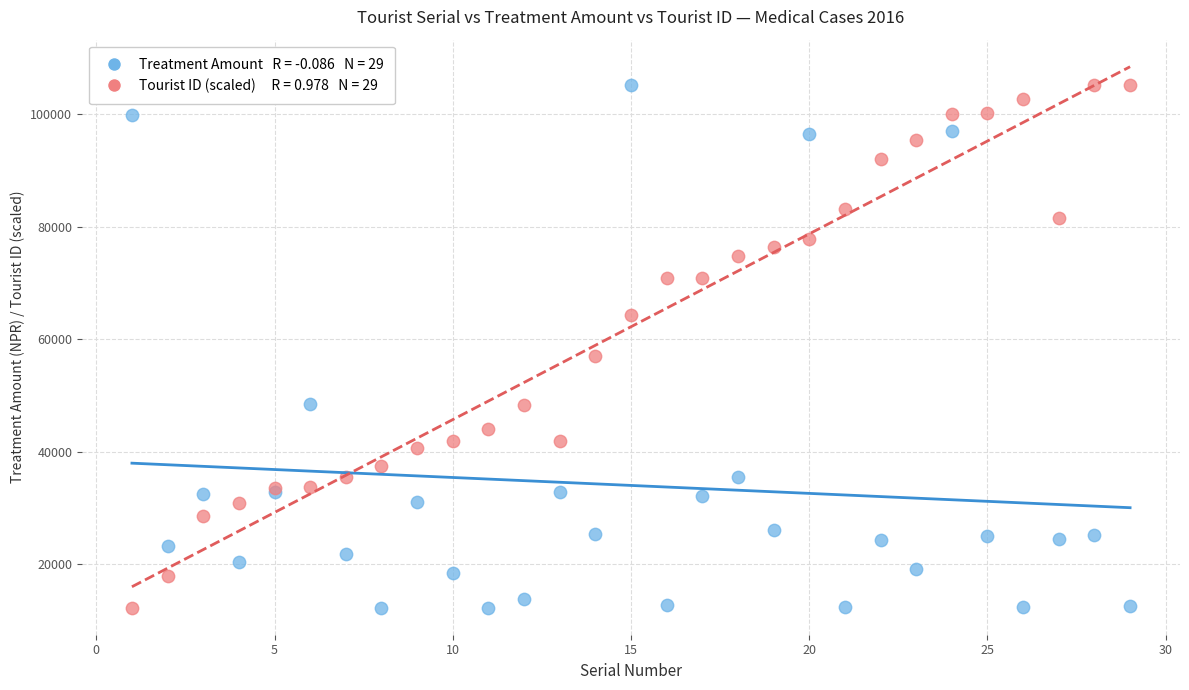

Across all series, what Y value is closest to 58770?

56959.3